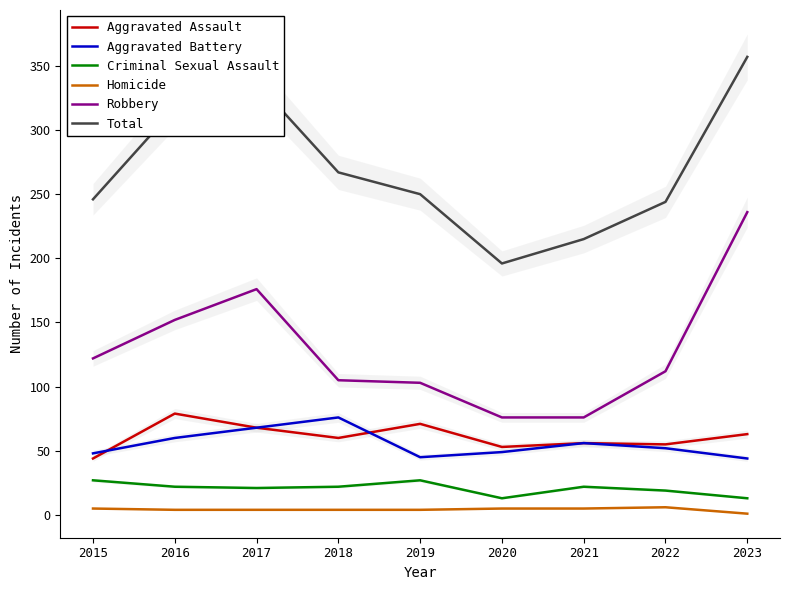

At which category is the sum across all series the highest?

2023